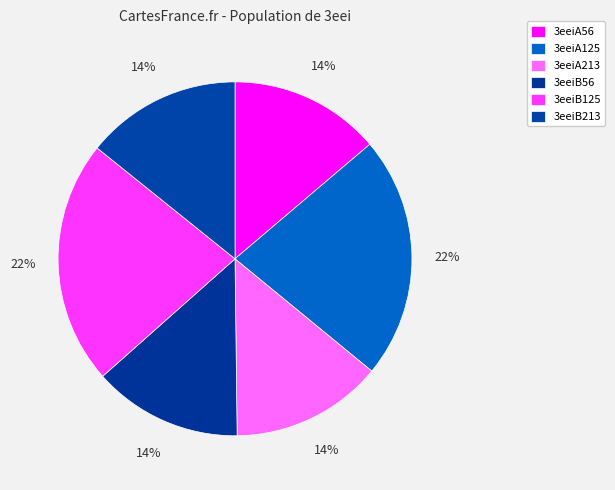

To the nearest percent, what is the average slice percentage?

17%